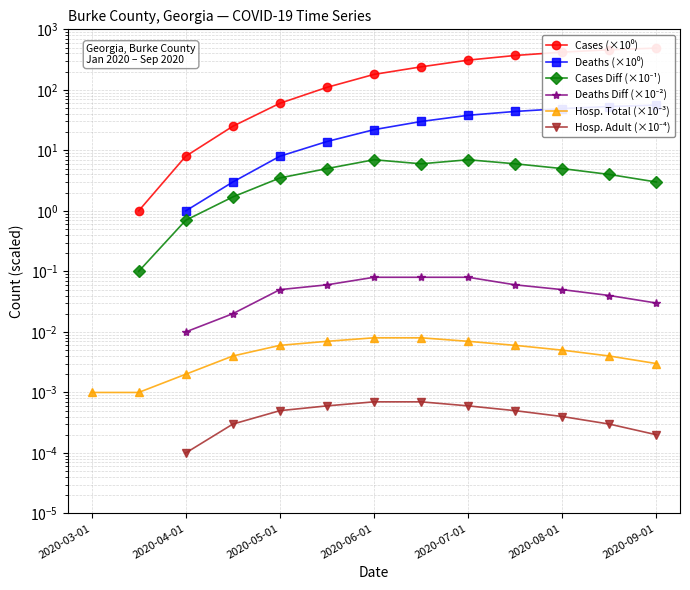

Is the value of Cases (×10⁰) at 8 greater than the value of Hosp. Total (×10⁻³) at 2020-04-01?

Yes